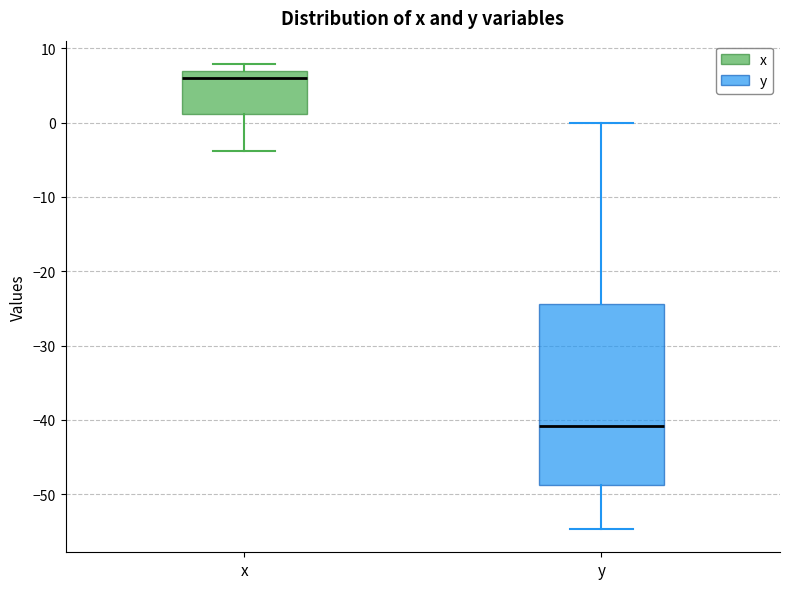

Reading left to right, transcribe this box plot: for each box, give where its median line is, the range the box spans, and where its two whiskers end, as read against the y-axis. The values are not printed on the chart, so give them approximately, as read against the axis.

x: median 6, box 1 to 7, whiskers -4 to 8
y: median -41, box -49 to -24, whiskers -55 to 0